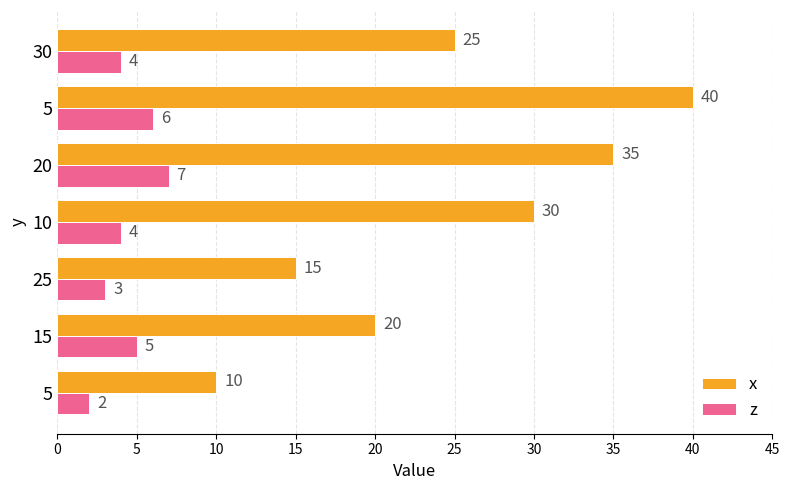

What are all the series names shown in the legend?

x, z